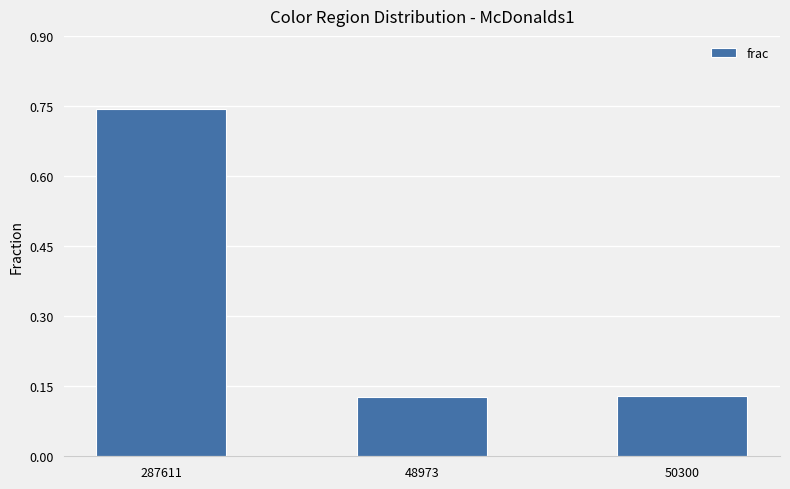

True or false: the data shows 0.0 at 48973.

False